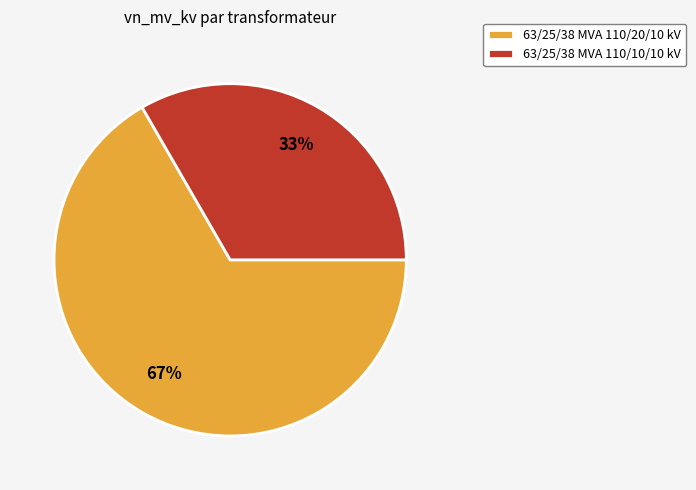

Which slice represents more than half of the pie?

63/25/38 MVA 110/20/10 kV